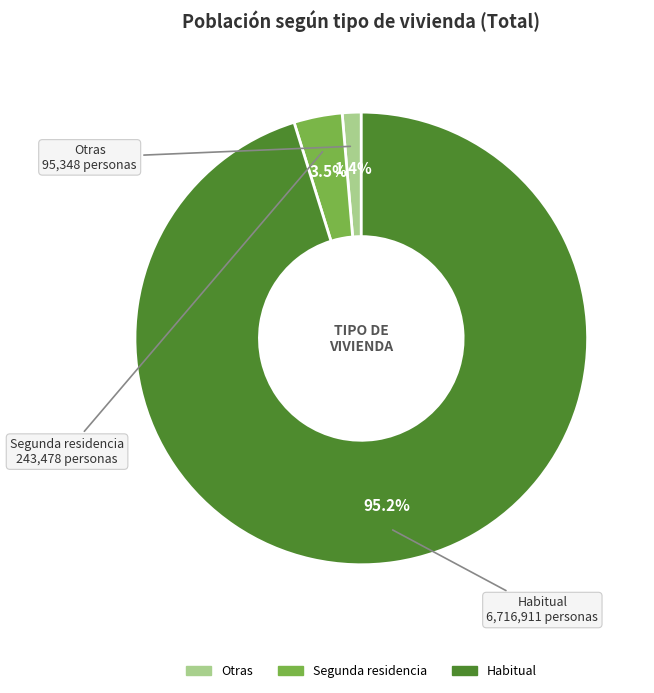

Does any single category account for the majority?

Yes